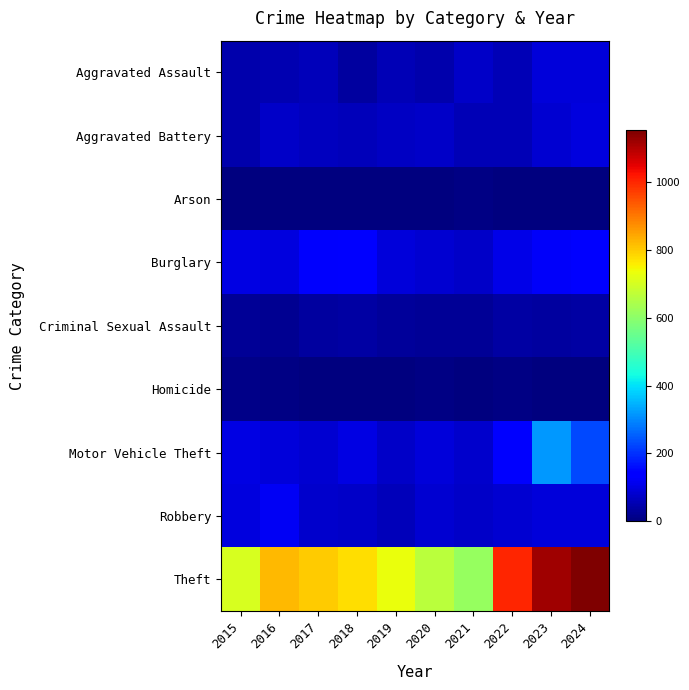

How many series are shown in this chart?

9